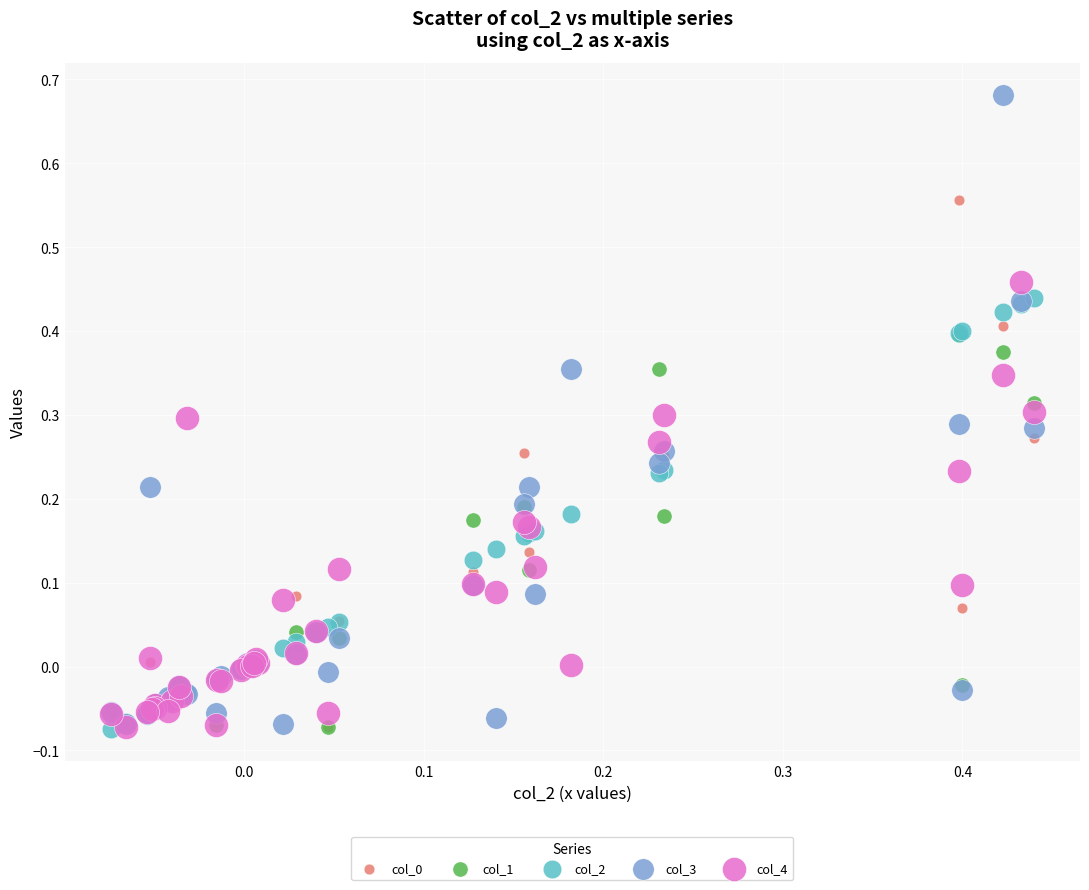

Which series contains the highest Y value?

col_3